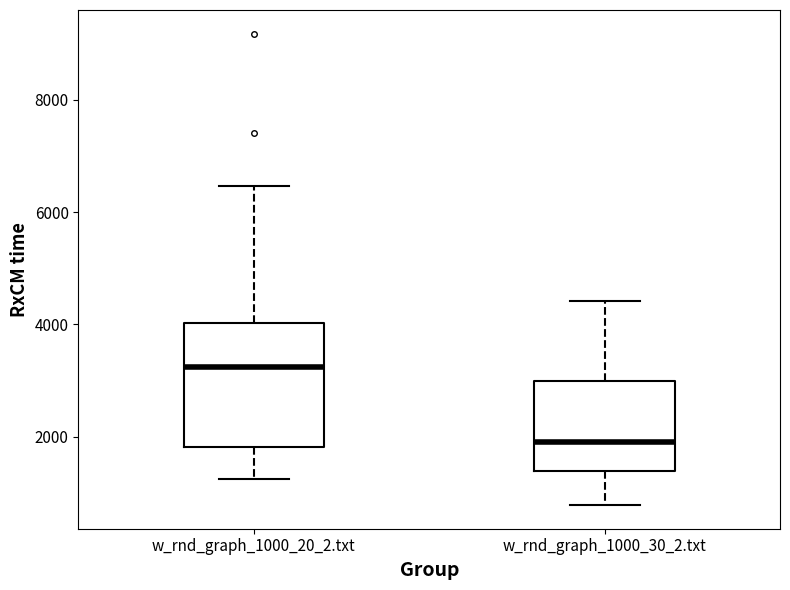

Reading left to right, read every box against the y-axis: the position of its median line, the range the box covers, and the ends of its whiskers. The values are not printed on the chart, so give them approximately, as read against the axis.

w_rnd_graph_1000_20_2.txt: median 3200, box 1800 to 4000, whiskers 1200 to 6400
w_rnd_graph_1000_30_2.txt: median 2000, box 1400 to 3000, whiskers 800 to 4400